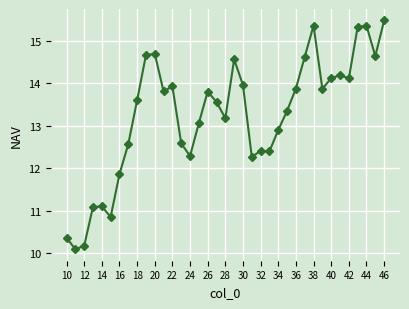

What is the value of the 6th point from the left?

10.9